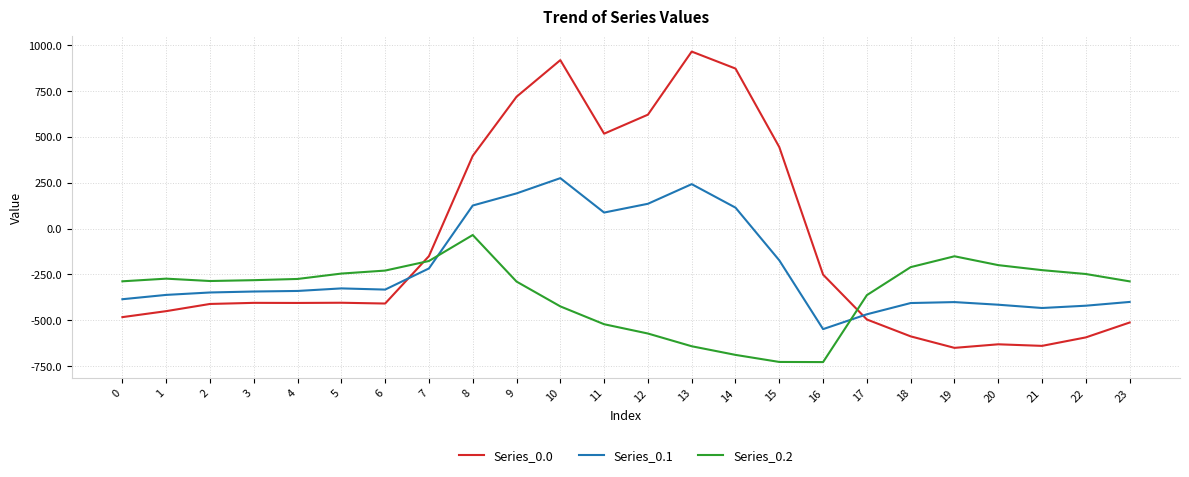

What is the spread (max minus min) of values at 17?

132.5